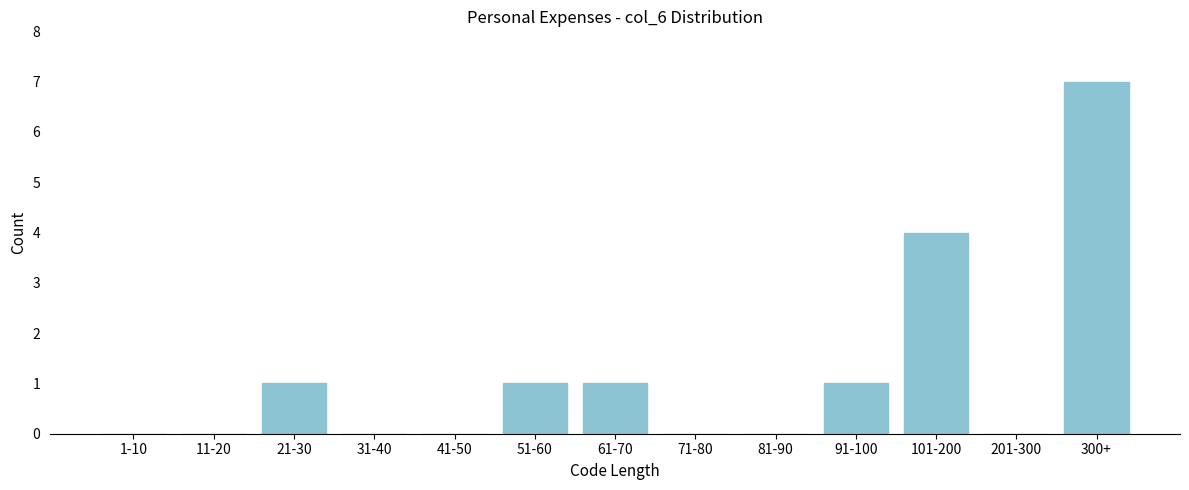

Reading left to right, extract all data points from this chart.

1-10=0	11-20=0	21-30=1	31-40=0	41-50=0	51-60=1	61-70=1	71-80=0	81-90=0	91-100=1	101-200=4	201-300=0	300+=7